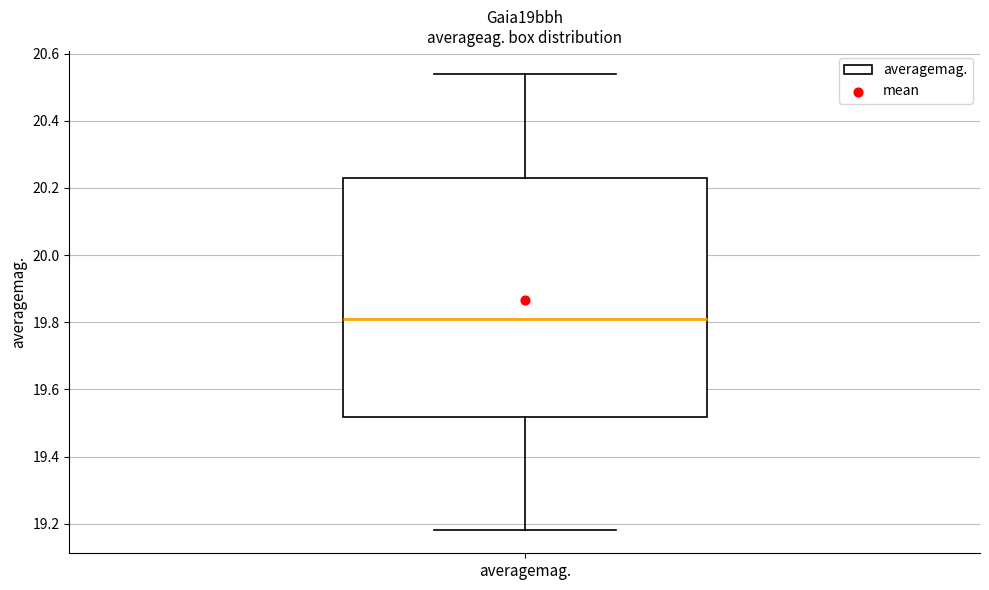

Read this box plot against the y-axis: the position of the median line, the range covered by the box, and the ends of both whiskers. The values are not printed on the chart, so give them approximately, as read against the axis.

median 19.82, box 19.52 to 20.24, whiskers 19.18 to 20.54